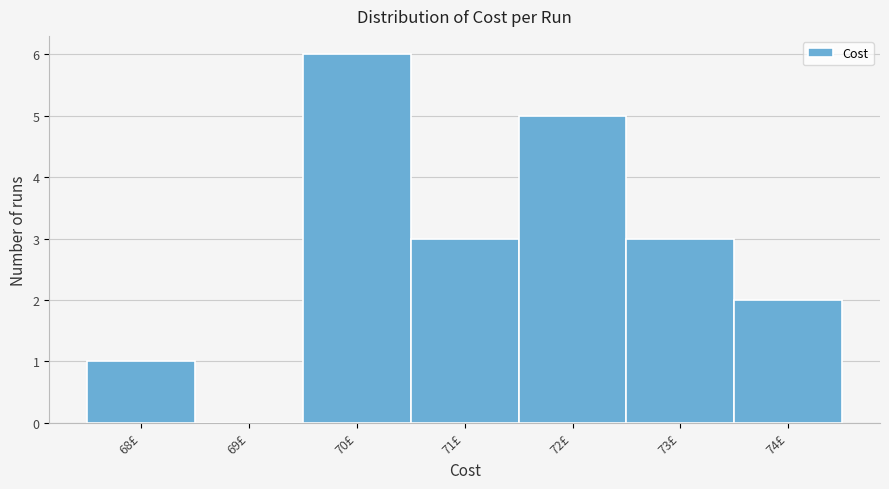

Over which range of the x-axis is the bar tallest?

69.5 to 70.5